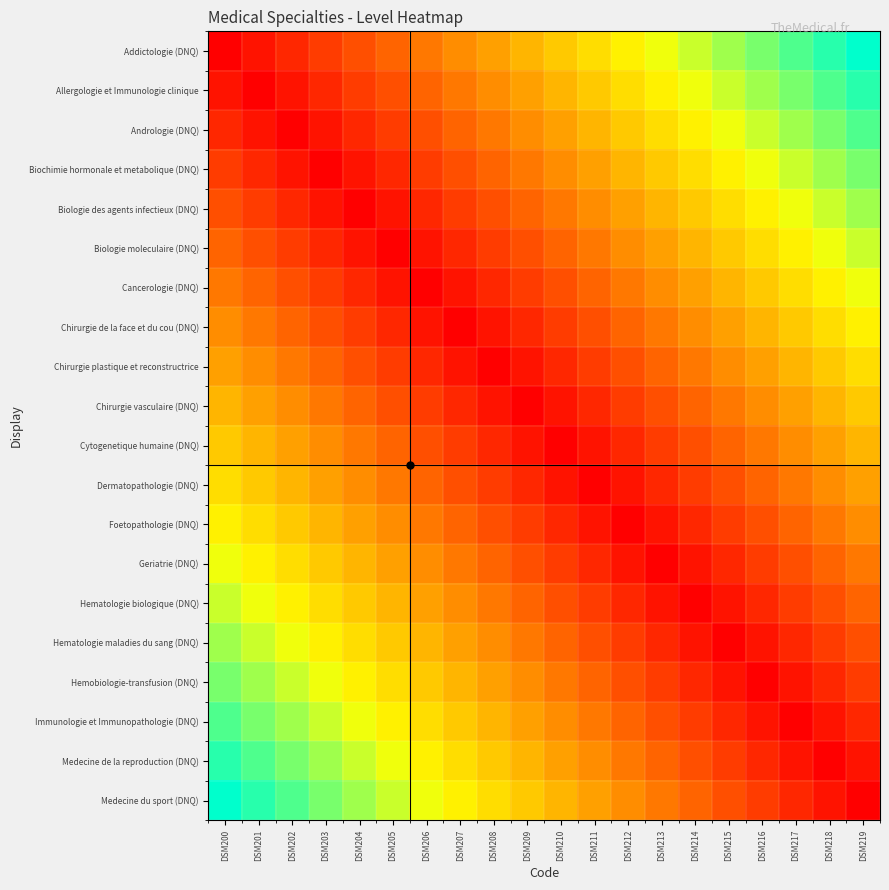

Between DSM213 and DSM215, which series saw the biggest shift?

Addictologie (DNQ)